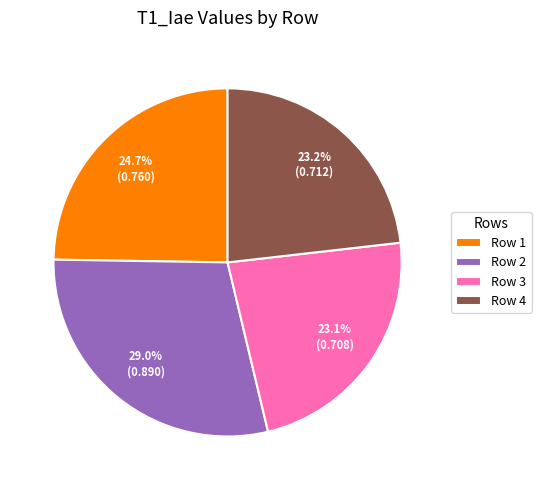

Does Row 2 represent more than half of the total?

No